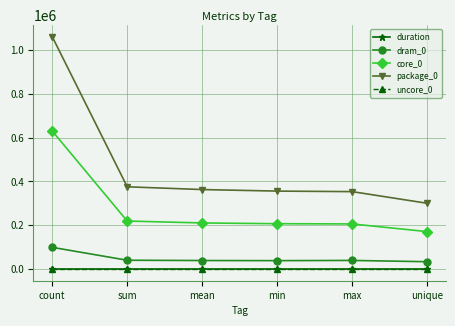

At which category is the sum across all series the highest?

count